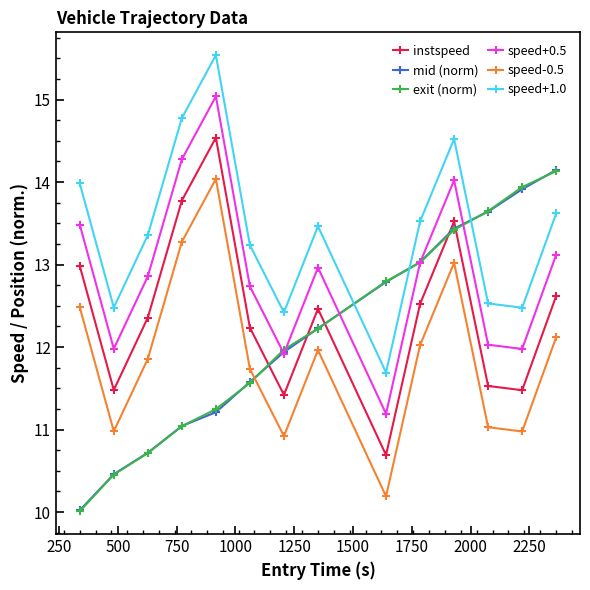

Which series ends up on top after the final intersection of speed-0.5 and mid (norm)?

mid (norm)